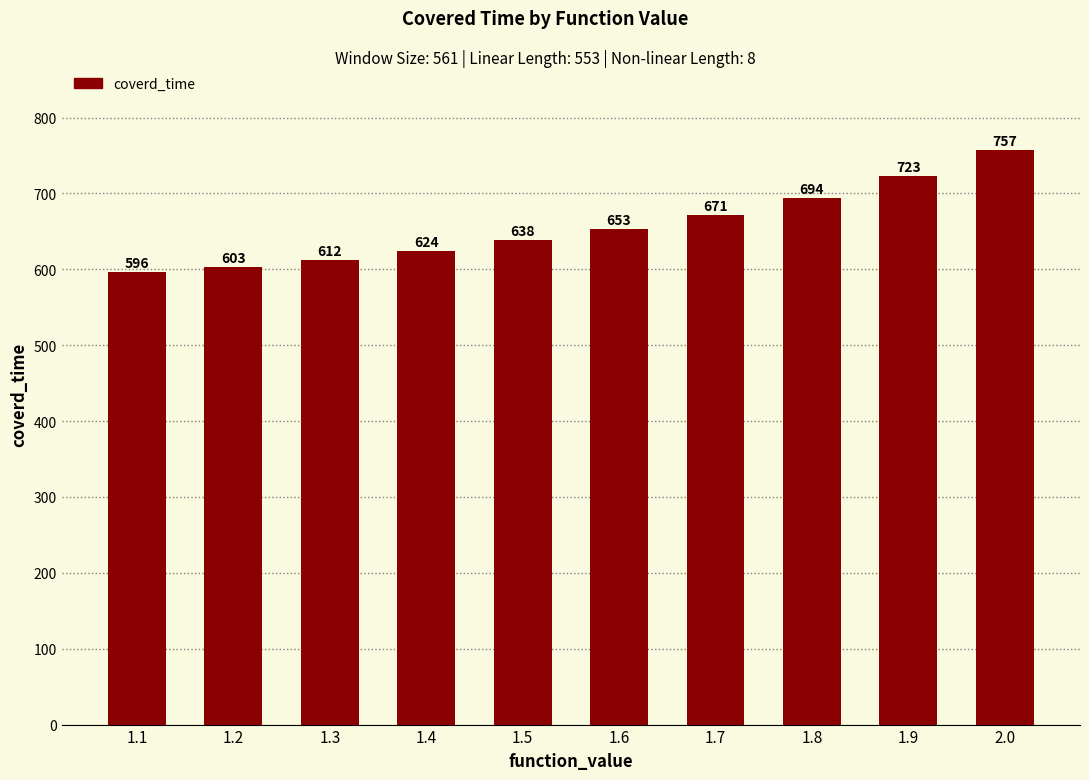

What value does the data have at 1.2?

603